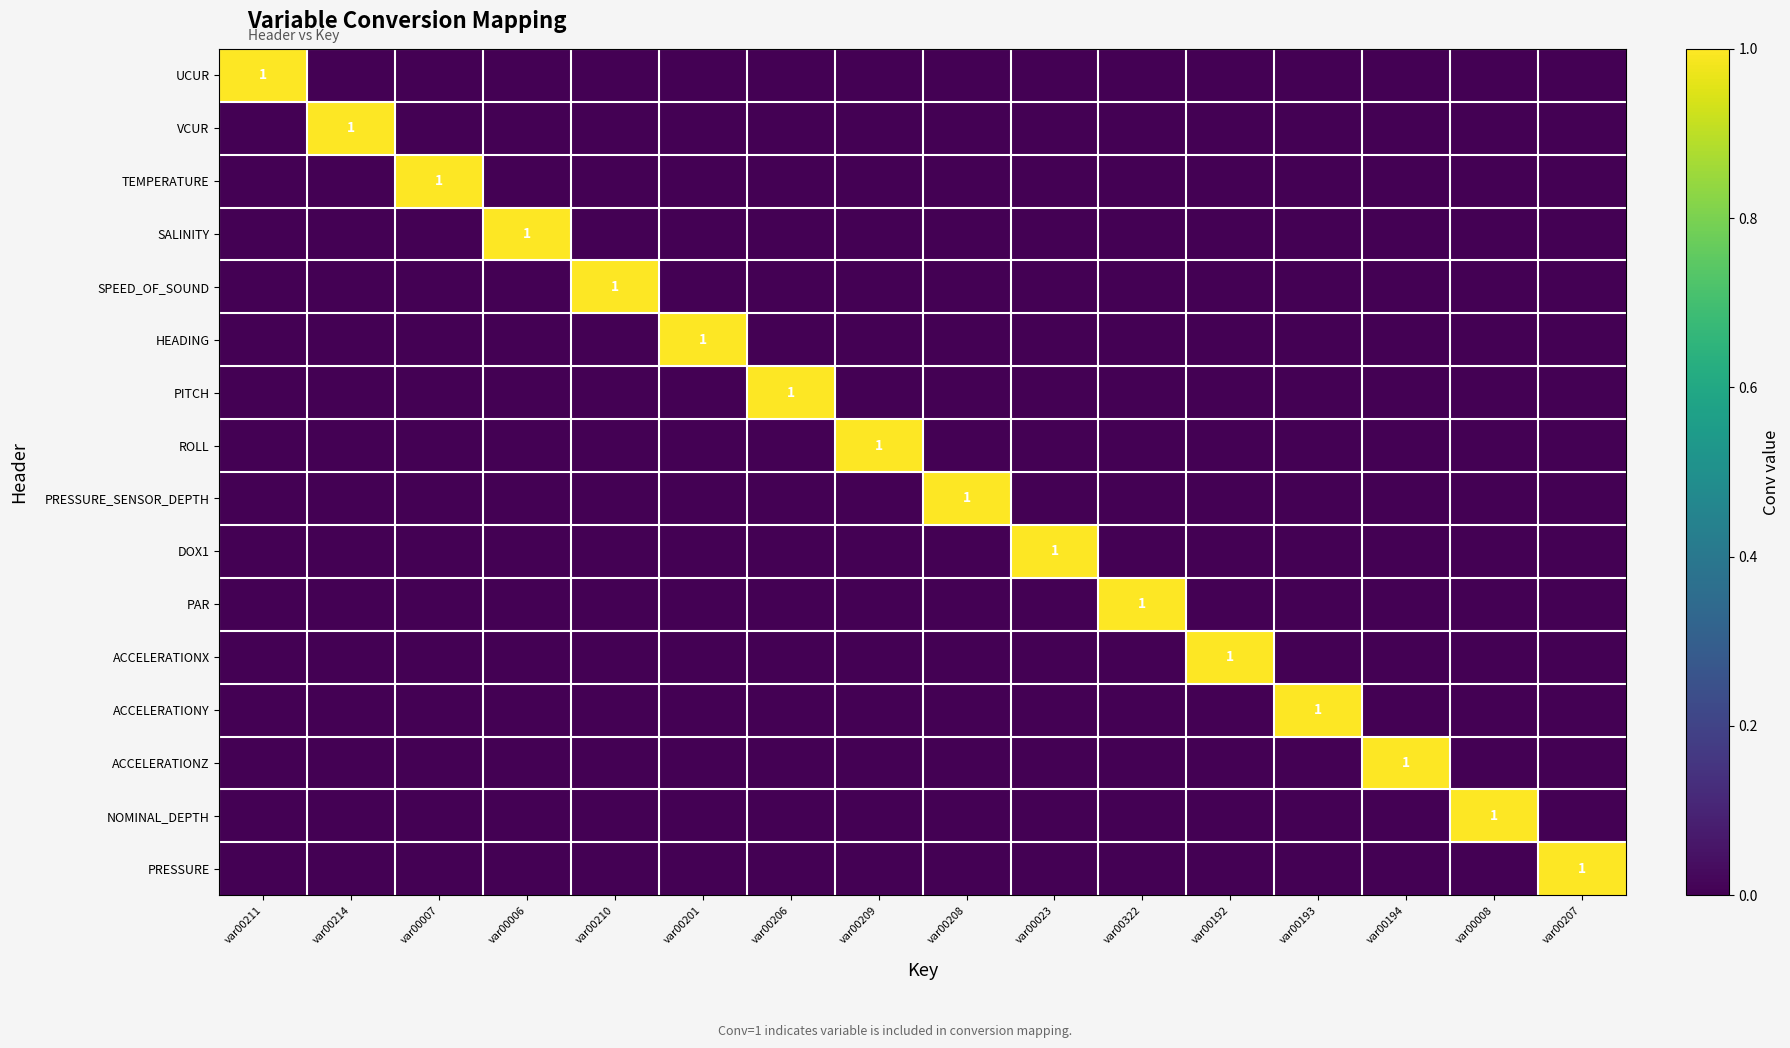

At how many categories does at least one series exceed 0?

16